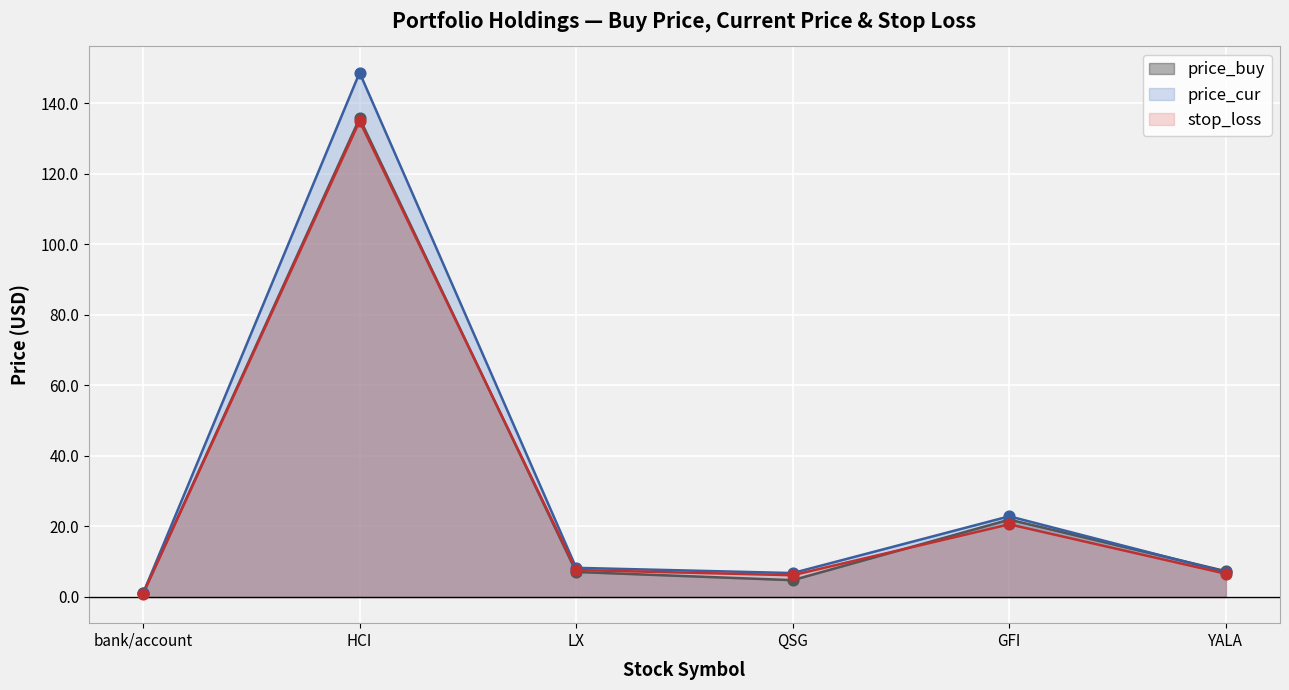

Which series has the largest total across all categories?

price_cur